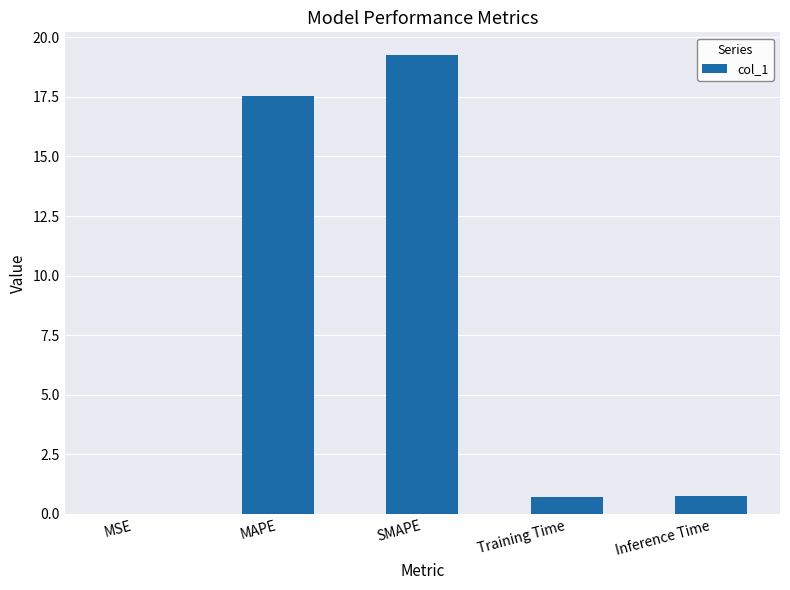

Read the value at MAPE.

17.6